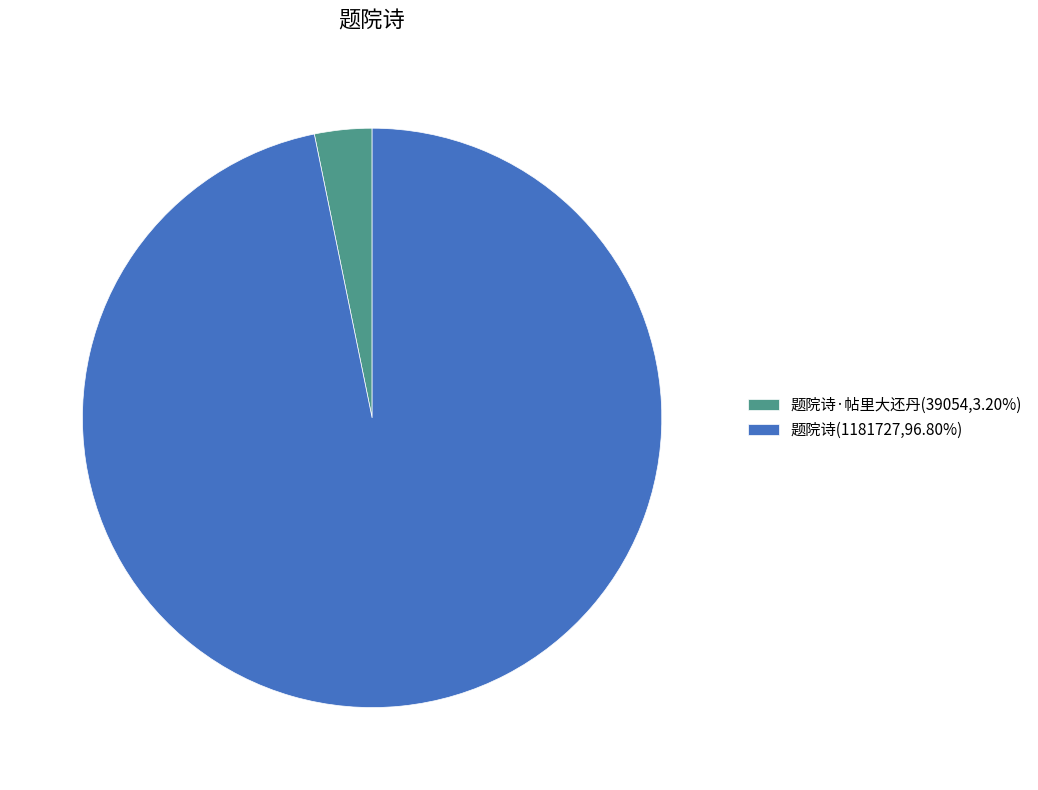

Is 题院诗(1181727,96.80%) the majority of the pie?

Yes